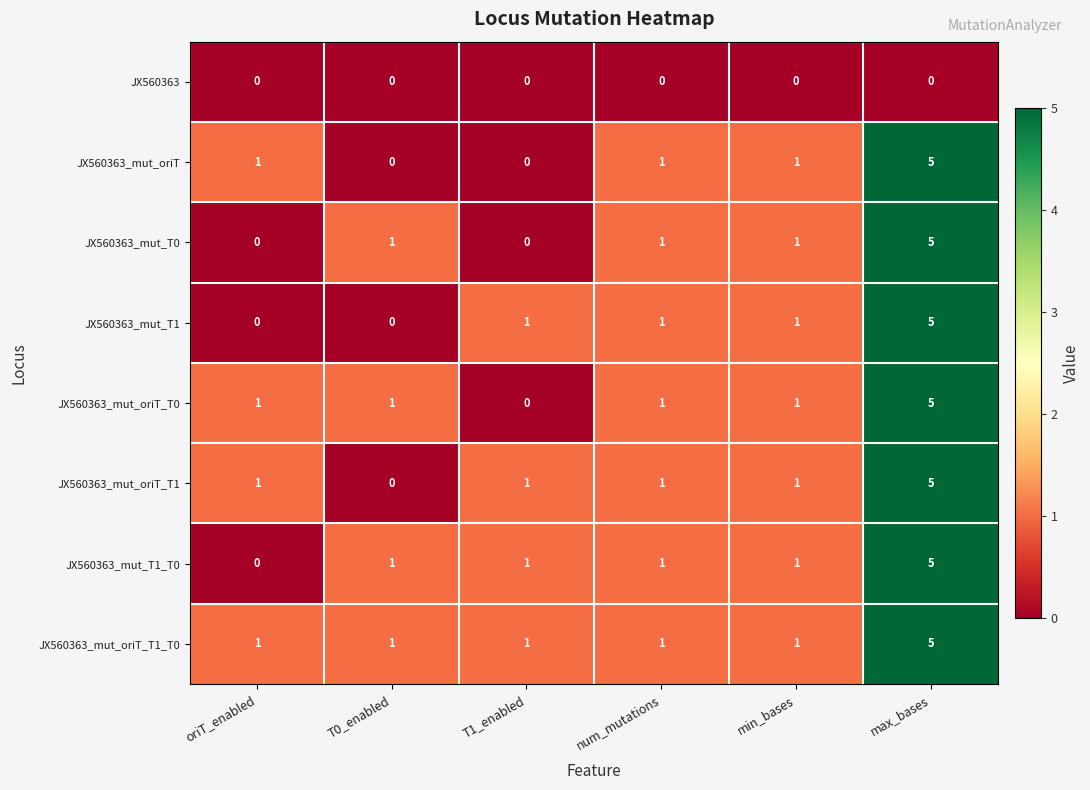

Count the JX560363_mut_oriT_T1_T0 values in the range 1 to 2.

5